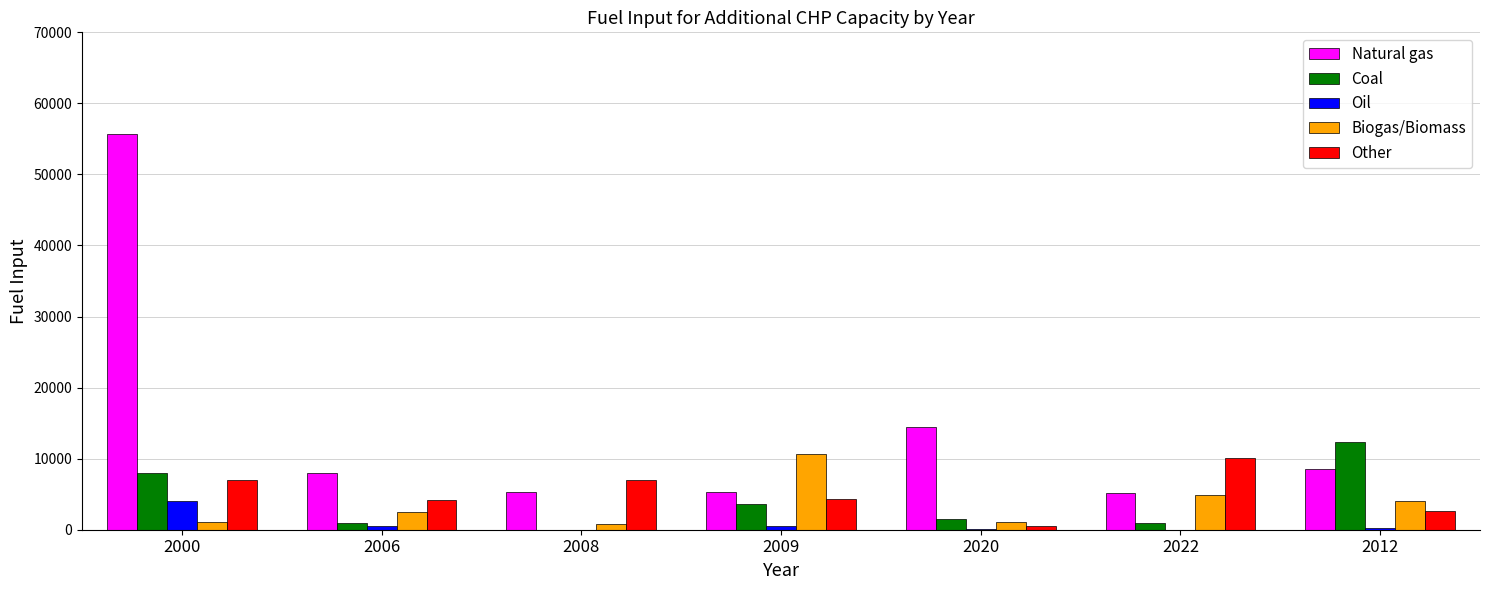

What is the sum of all Biogas/Biomass values?

25130.5